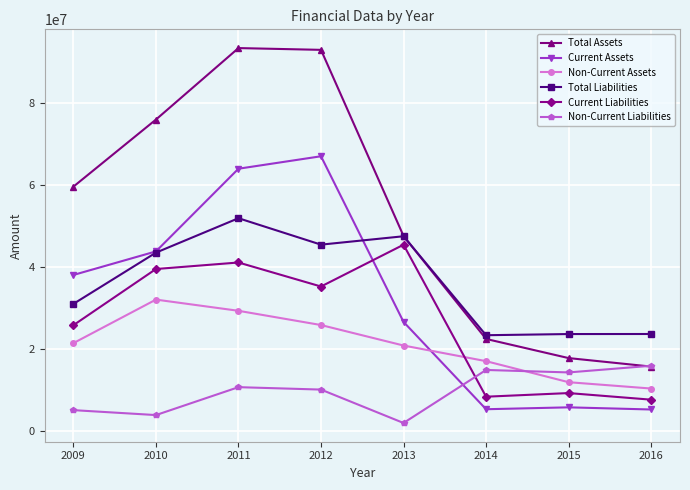

At how many categories does at least one series exceed 77977861?

2